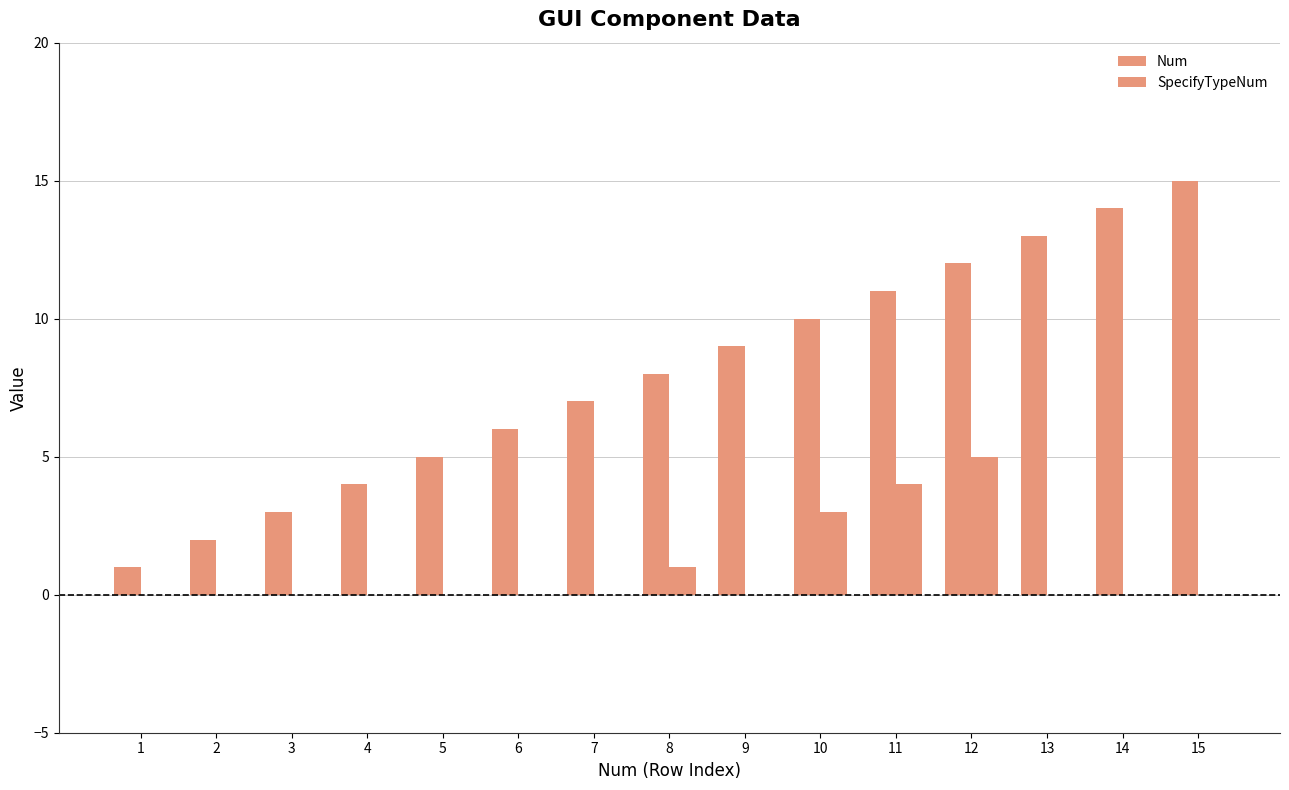

What is the average value of the SpecifyTypeNum series?

1